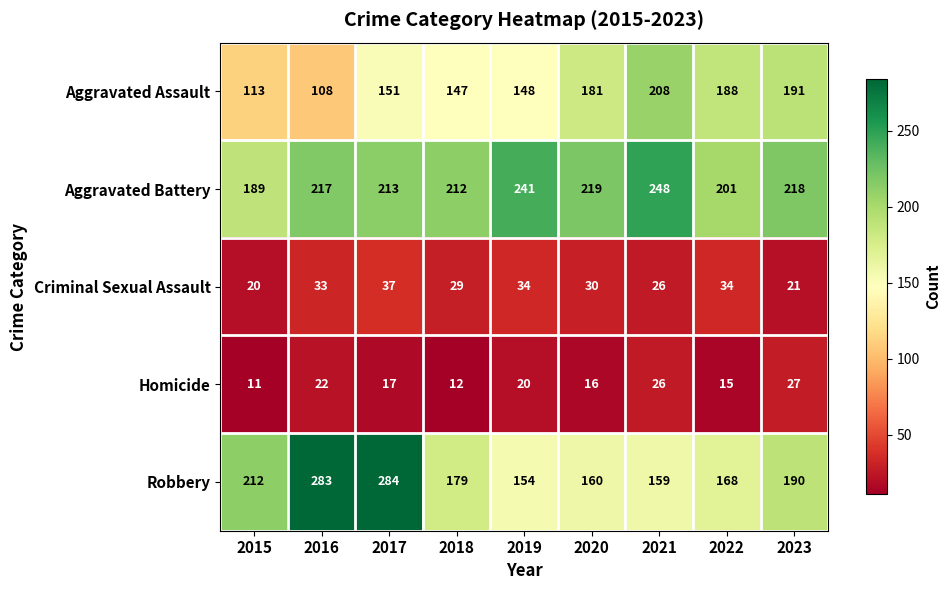

At which category does the chart reach its peak across all series?

2017